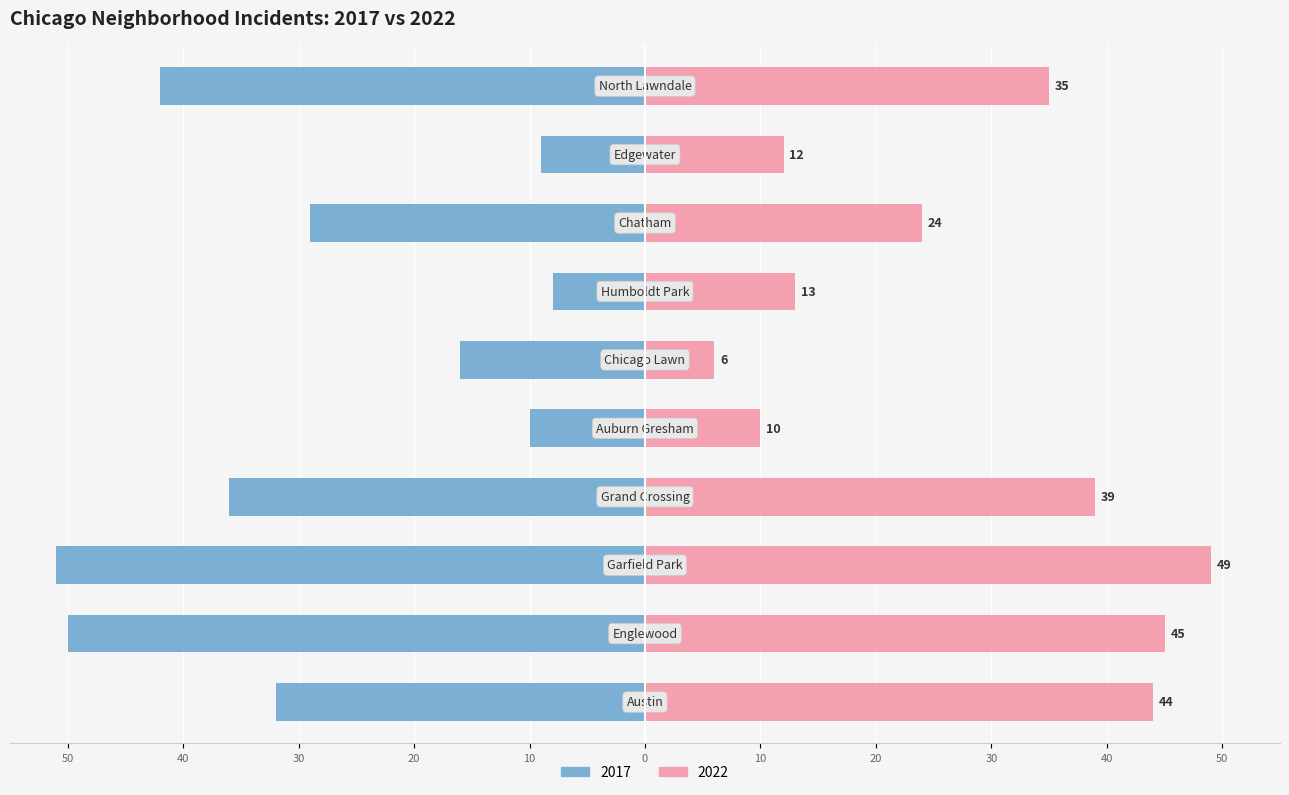

Is the value of 2022 at North Lawndale greater than the value of 2017 at Chicago Lawn?

Yes